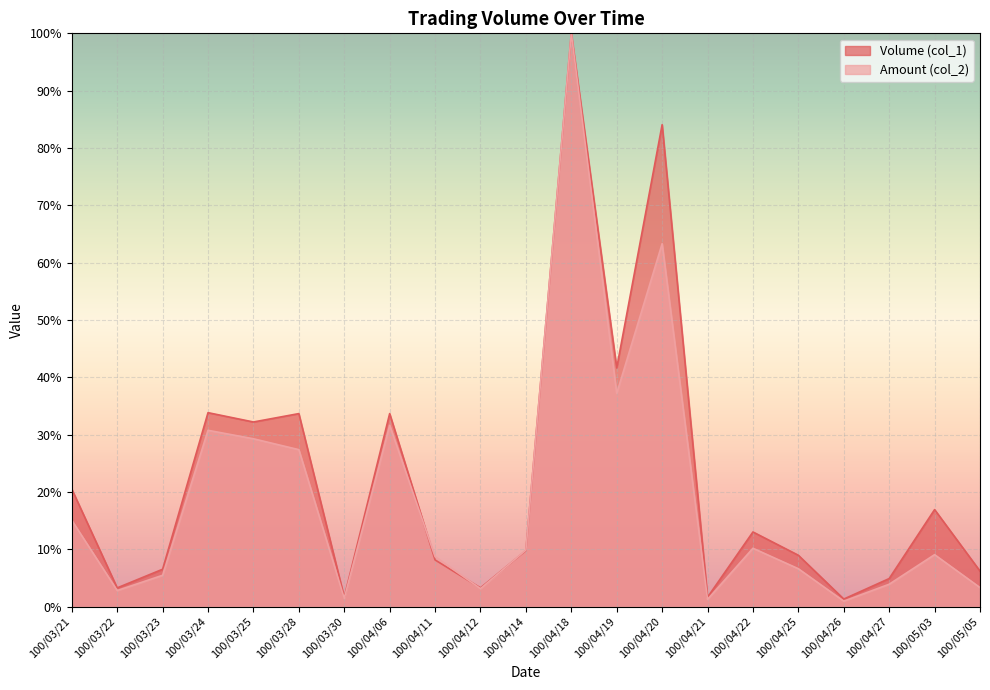

How many intersections are there between Amount (col_2) and Volume (col_1)?

3